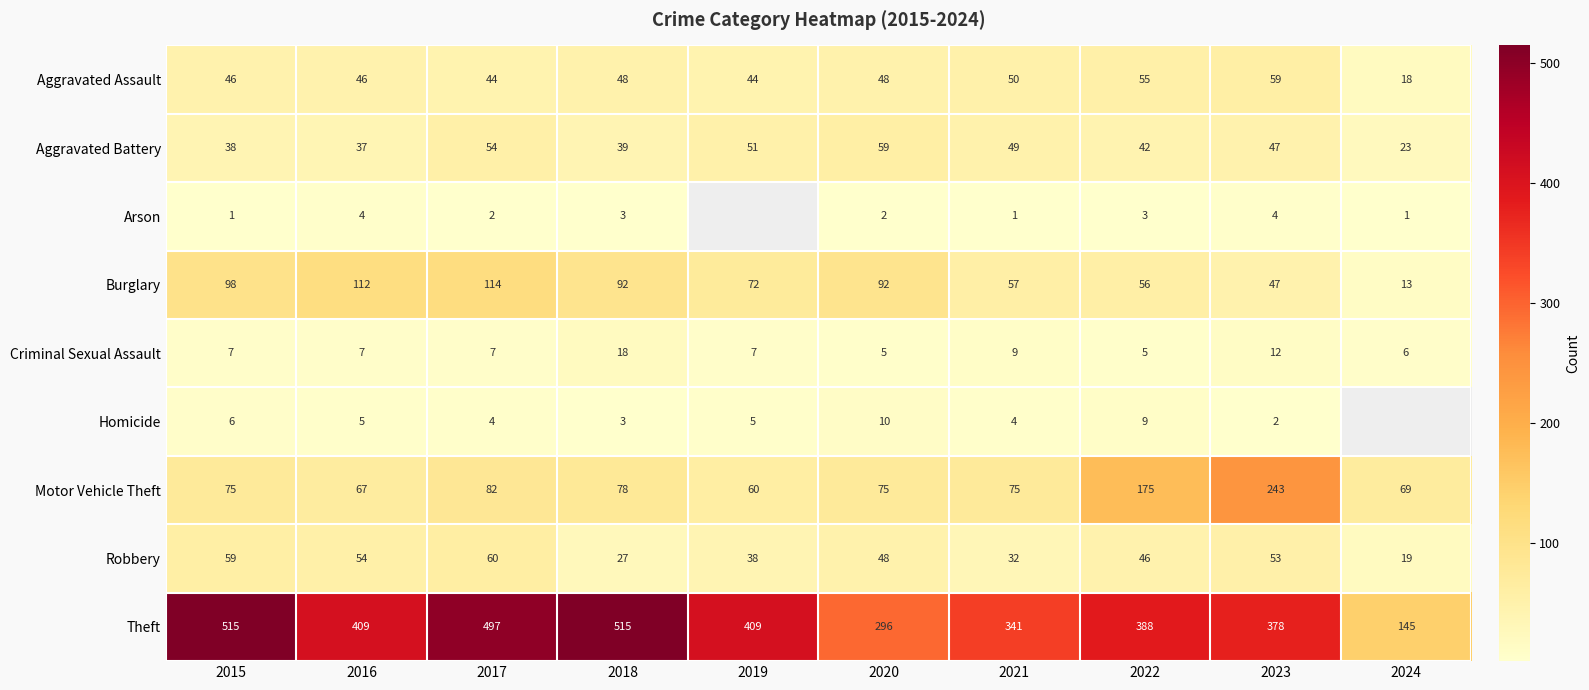

Where is Aggravated Battery nearest to the value 41?

2022